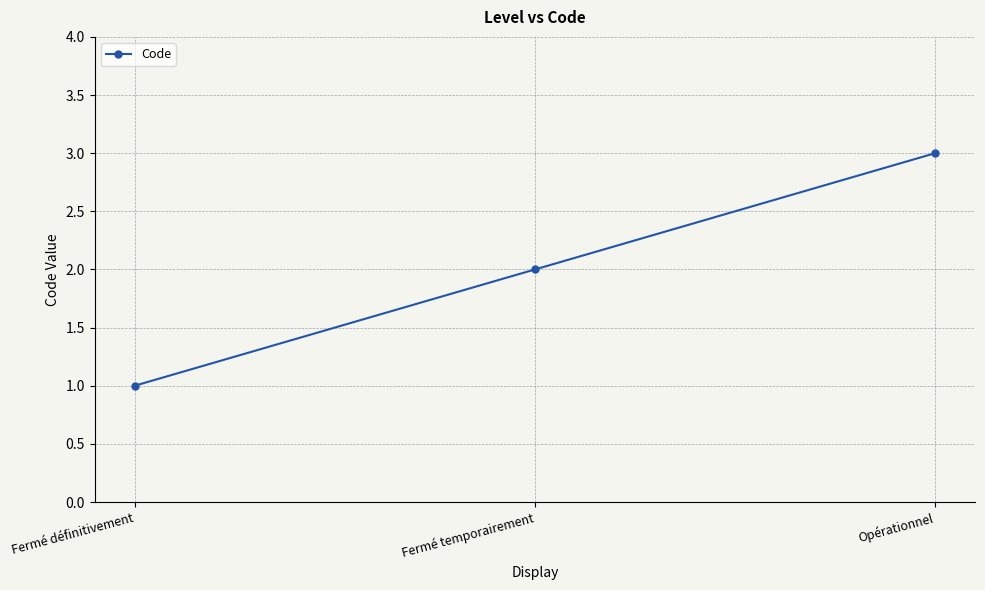

Between Fermé temporairement and Fermé définitivement, which is larger?

Fermé temporairement